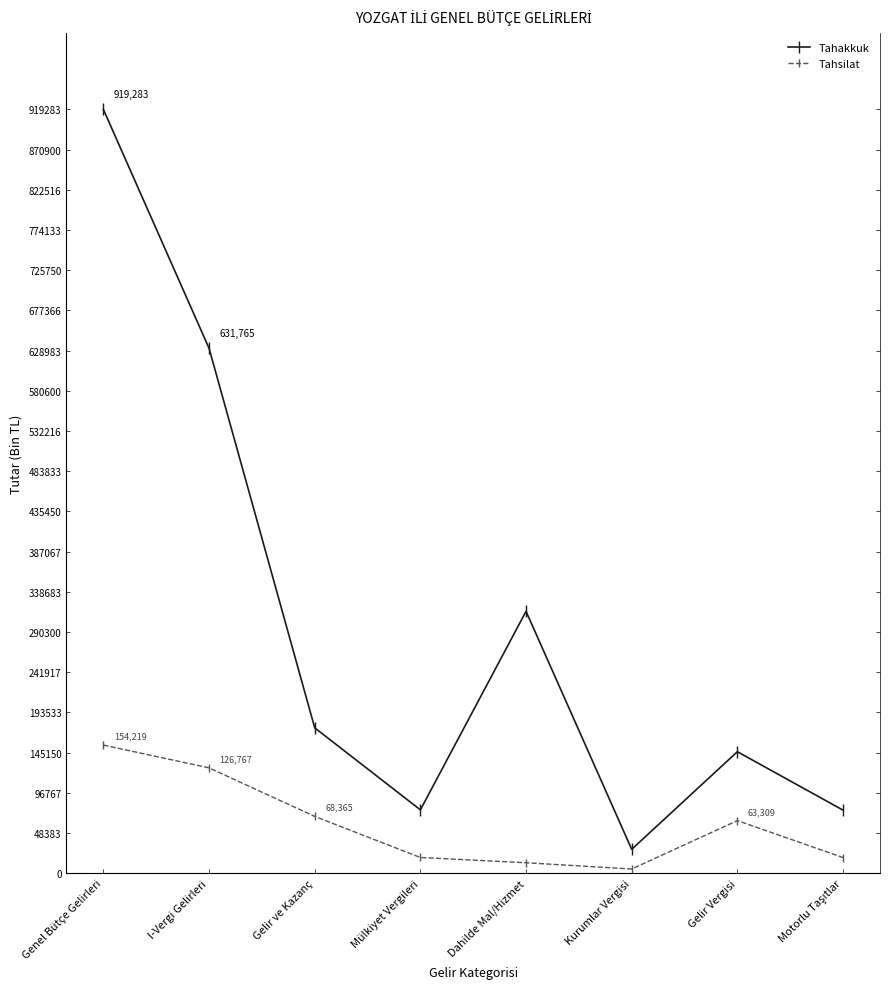

True or false: Tahsilat and Tahakkuk cross at least once.

False